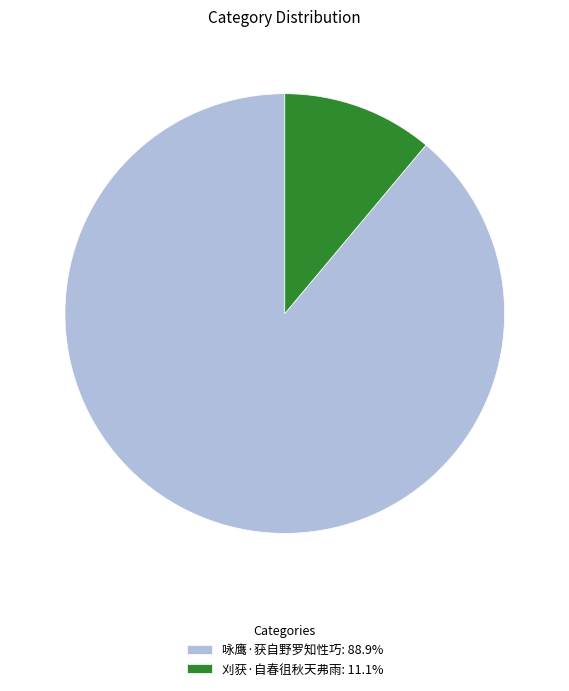

Combined, do 咏鹰·获自野罗知性巧: 88.9% and 刈获·自春徂秋天弗雨: 11.1% account for over 50%?

Yes